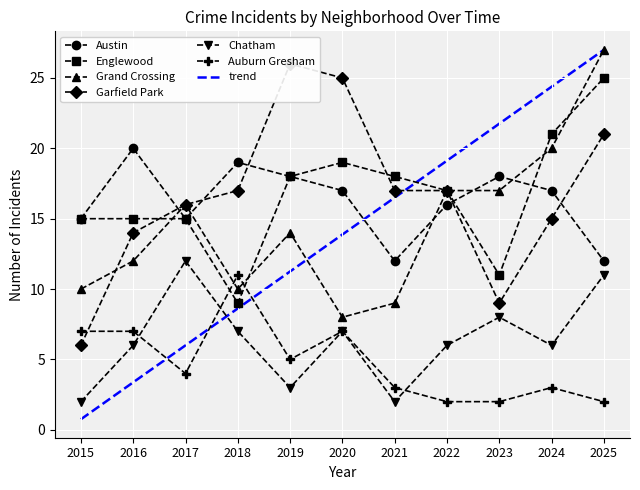

True or false: Auburn Gresham and Grand Crossing cross at least once.

True